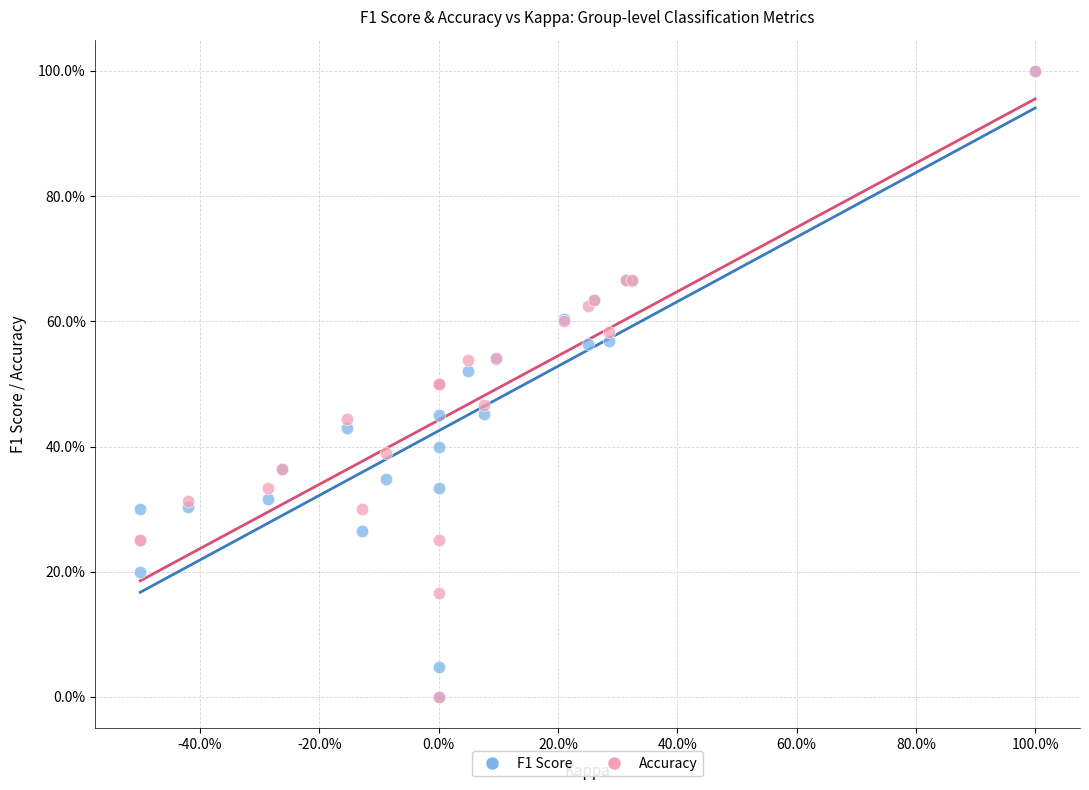

What are all the series names shown in the legend?

F1 Score, Accuracy